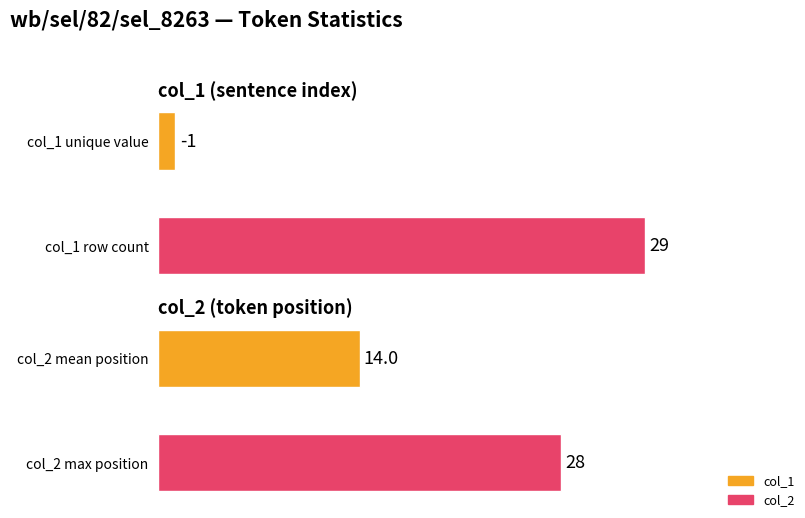

Does the chart contain stacked bars?

No